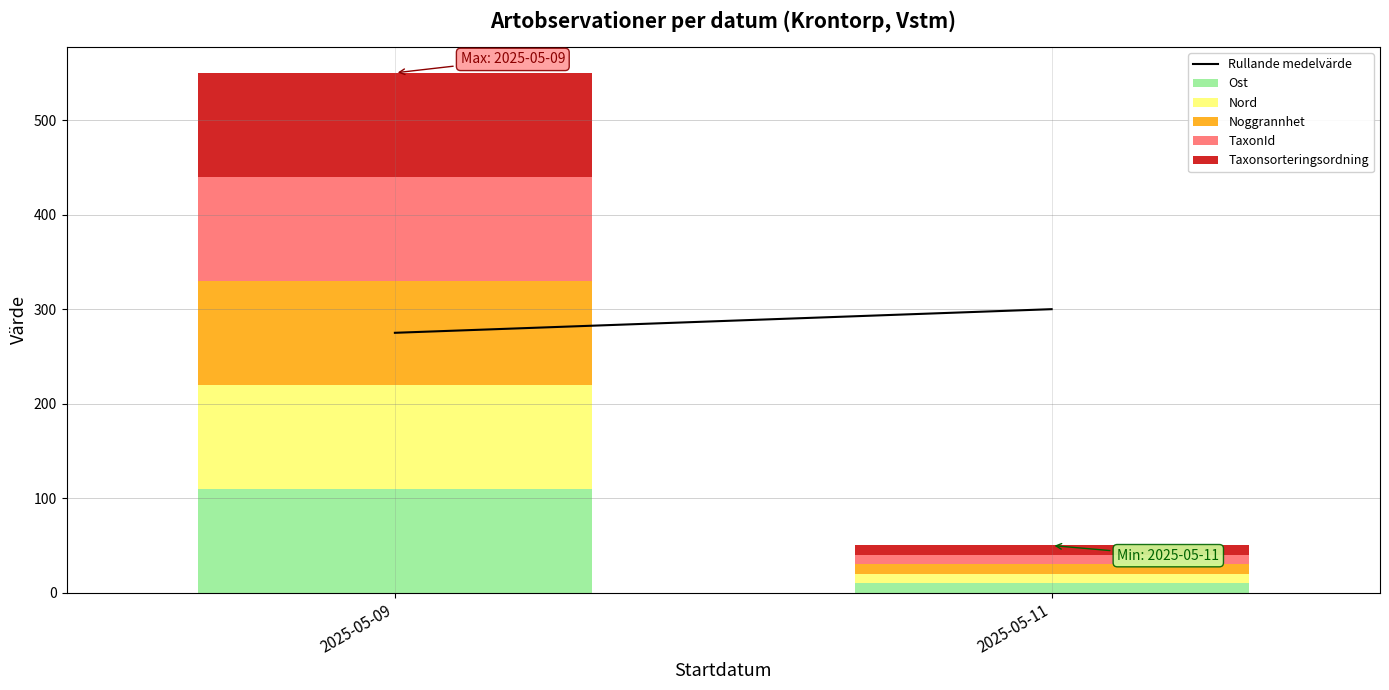

At which category is the sum across all series the highest?

2025-05-09